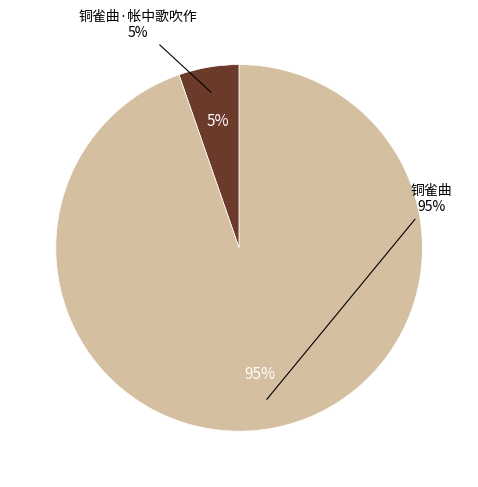

What percentage do 铜雀曲·帐中歌吹作 and 铜雀曲 together represent?

100.0%